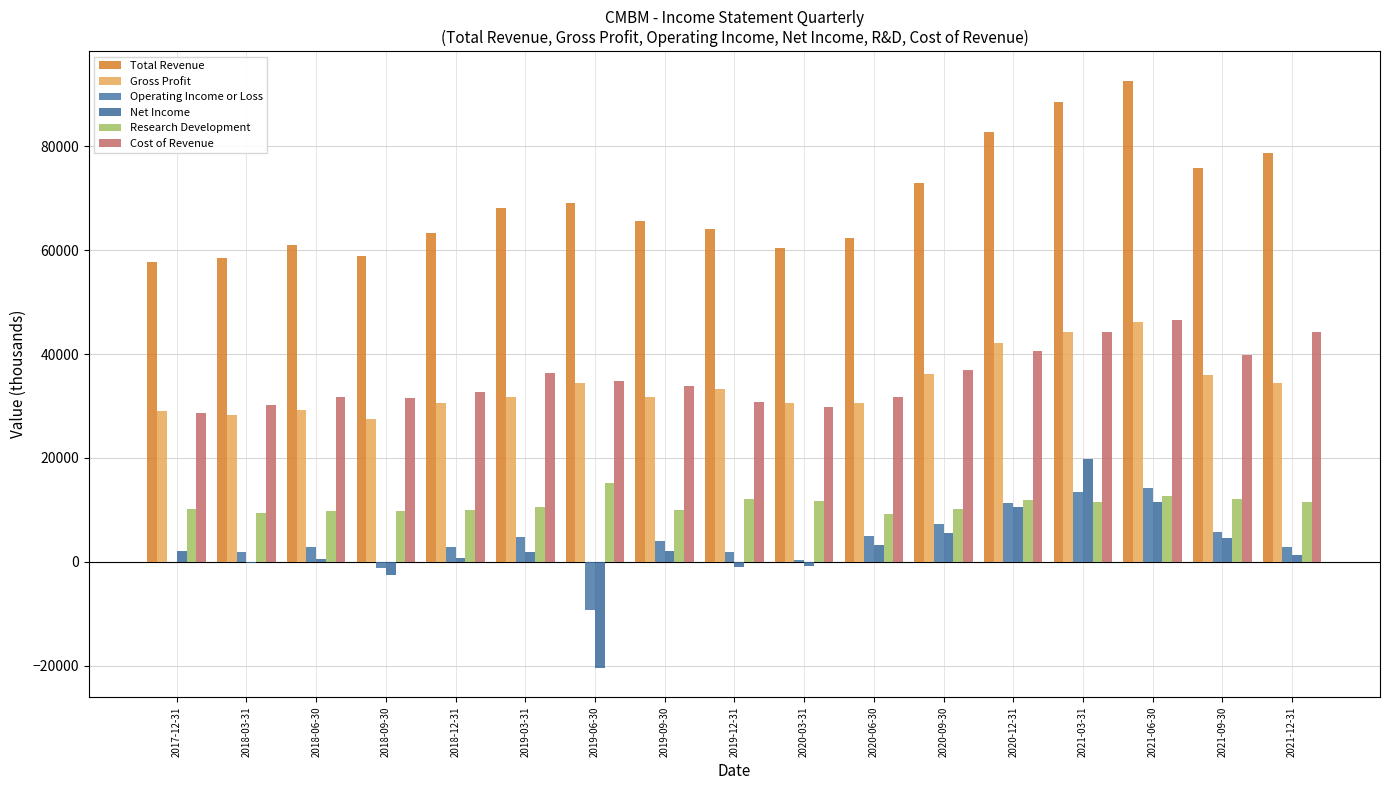

The value of Gross Profit at 2019-03-31 is 31800. True or false?

True